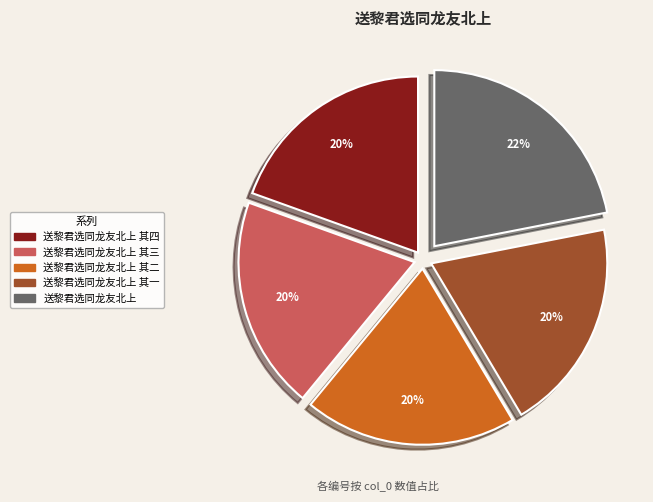

To the nearest percent, what is the difference between the largest and smallest slice percentages?

2%